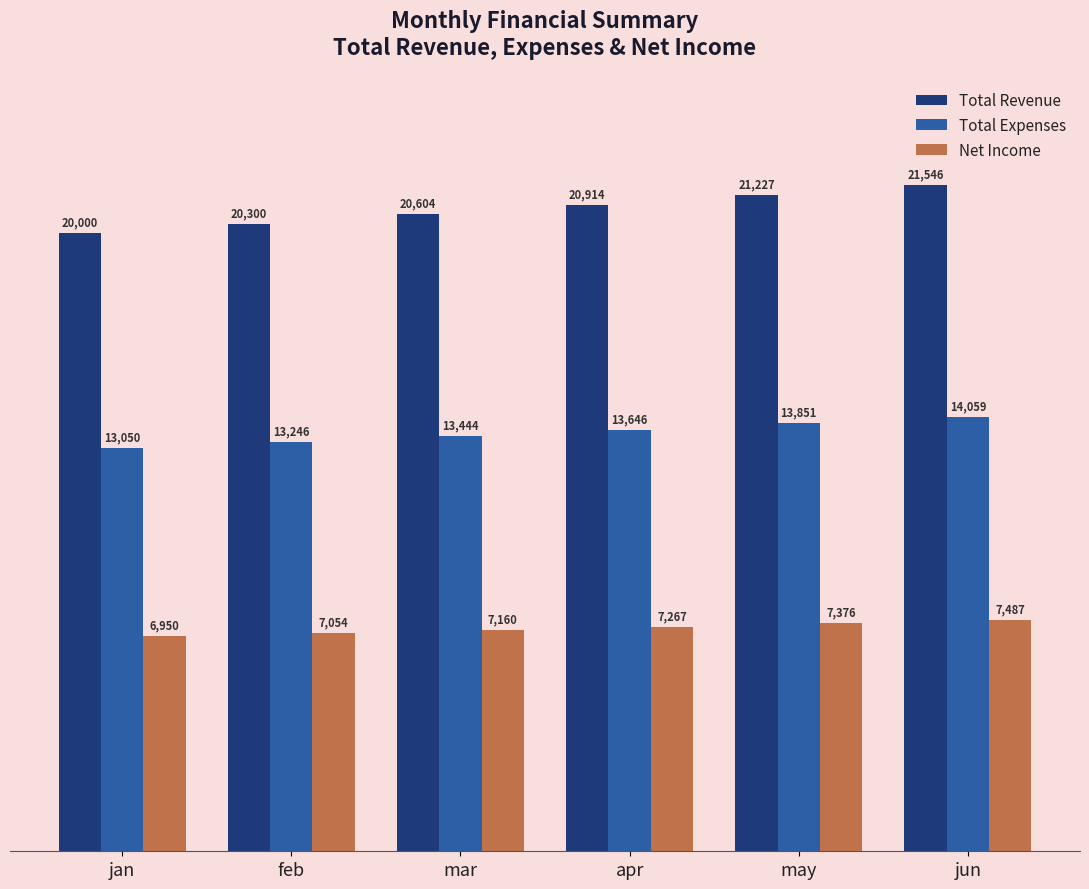

What is the sum of all Total Expenses values?

81295.7